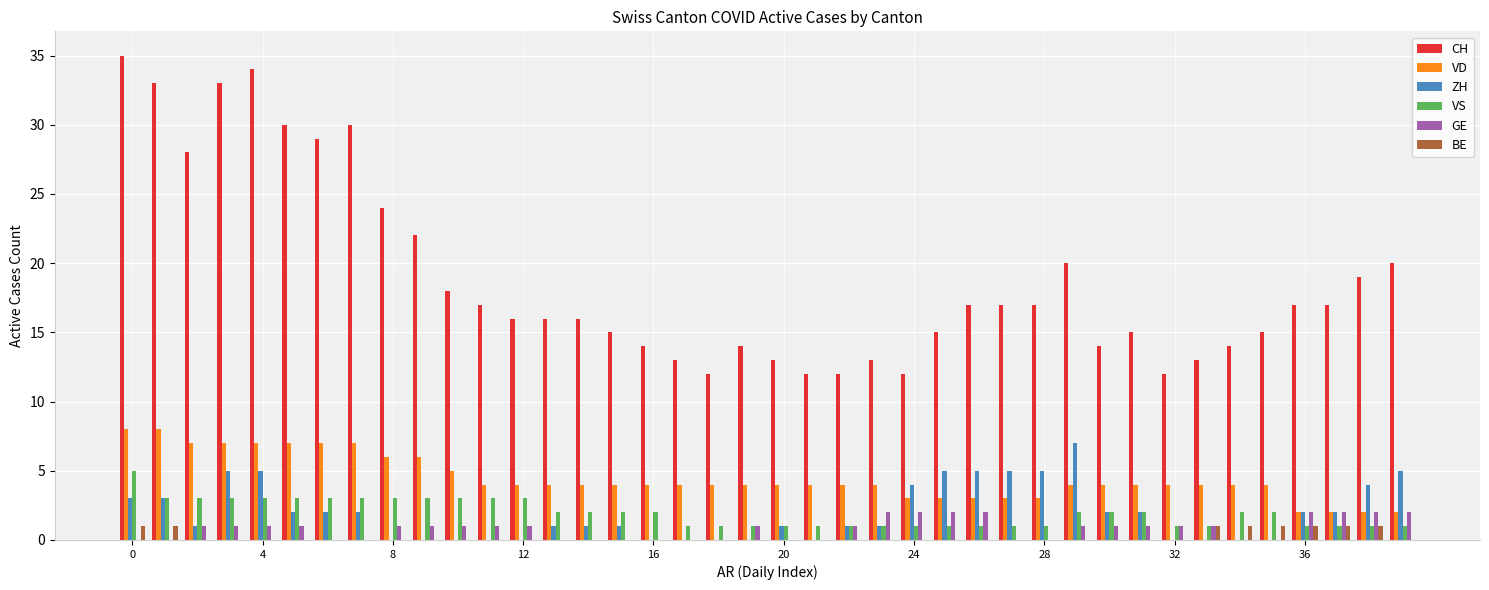

Which series has the largest total across all categories?

CH